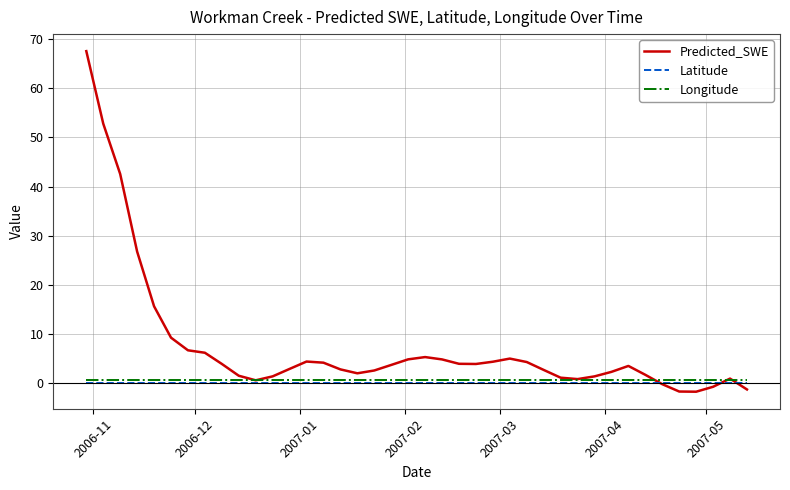

True or false: Latitude and Longitude intersect in this chart.

False